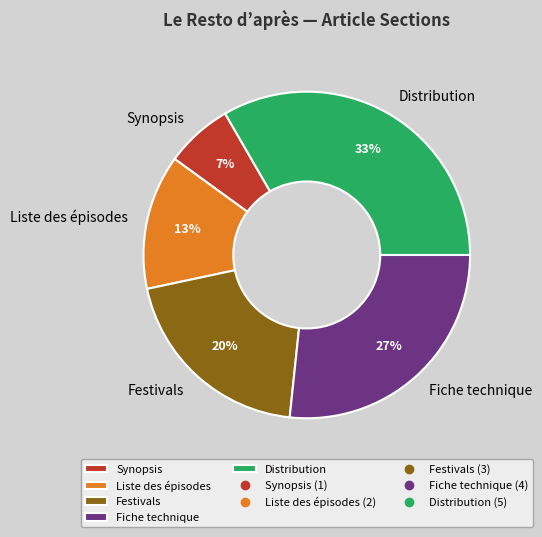

How many segments does this pie chart have?

5